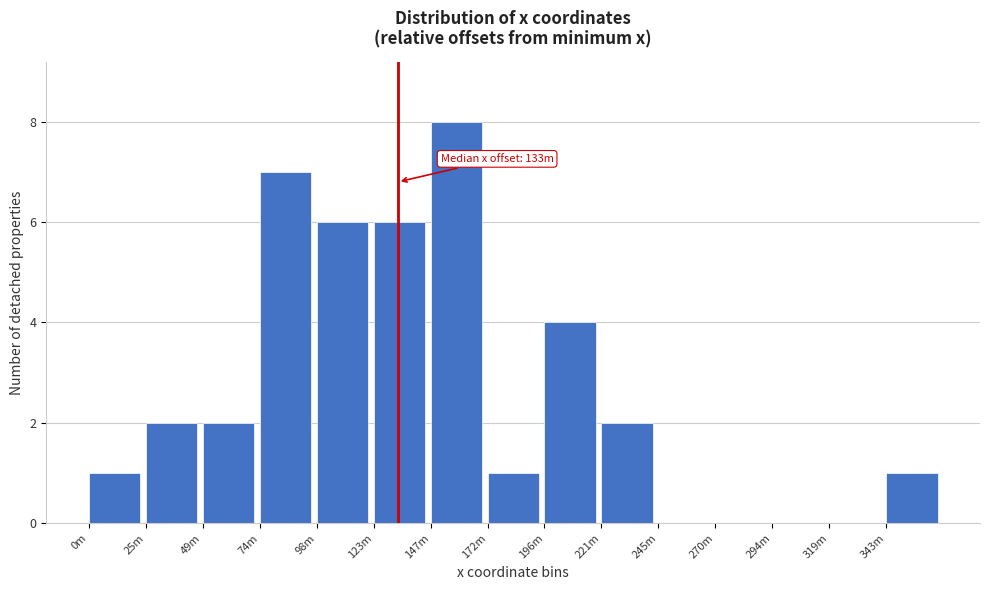

Reading right to left, extract all data points from this chart.

343m=1	319m=0	294m=0	270m=0	245m=0	221m=2	196m=4	172m=1	147m=8	123m=6	98m=6	74m=7	49m=2	25m=2	0m=1